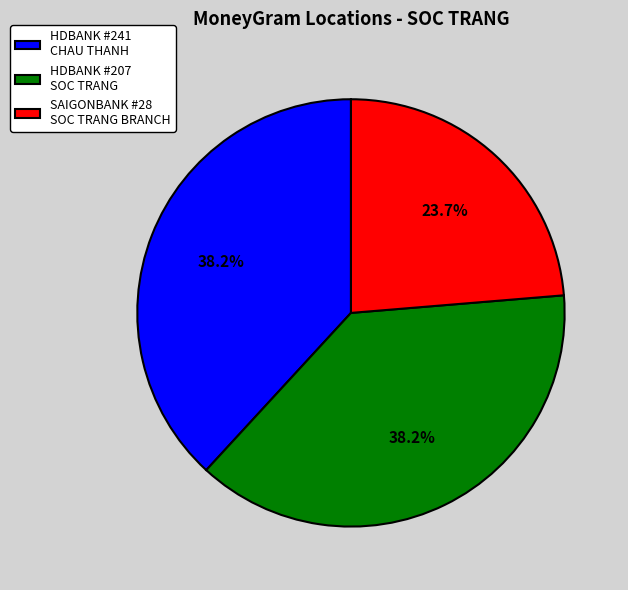

Does any single category account for the majority?

No